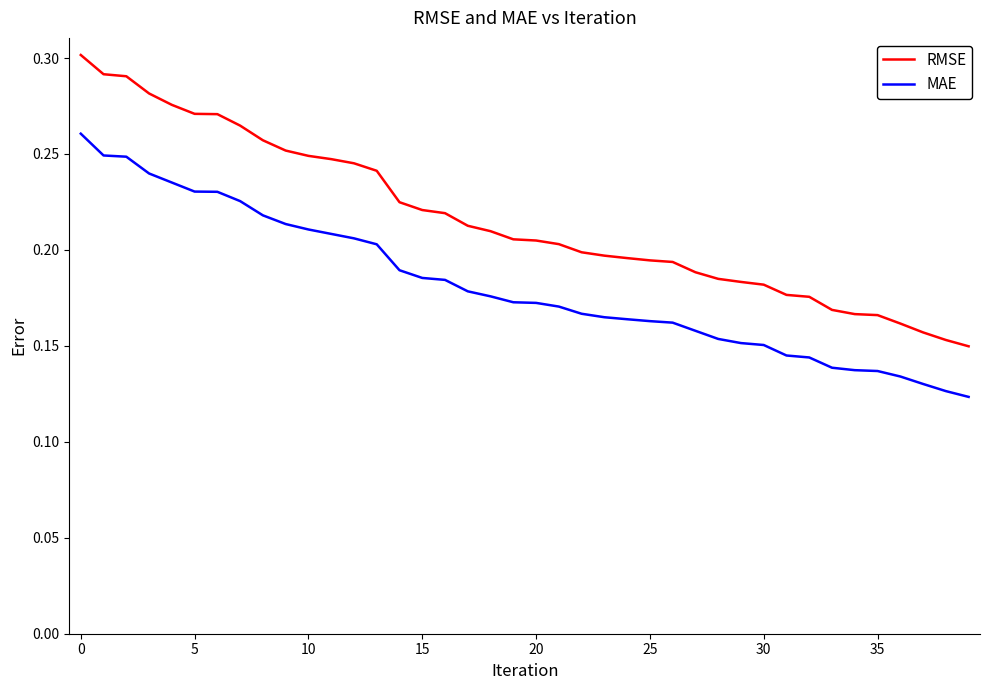

Which series has the largest range (max minus min)?

RMSE